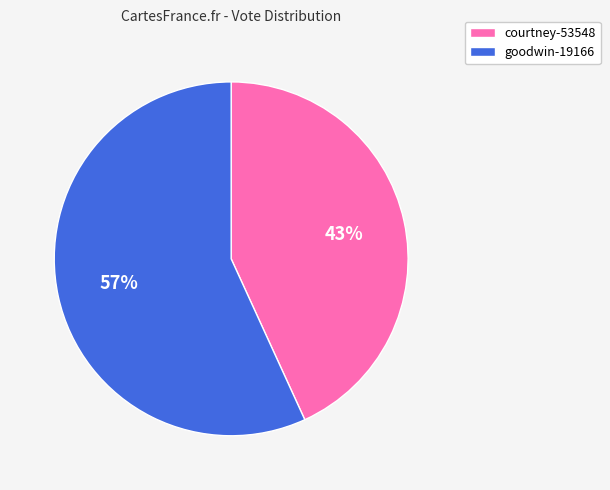

Rank the categories by value from lowest to highest.

courtney-53548, goodwin-19166